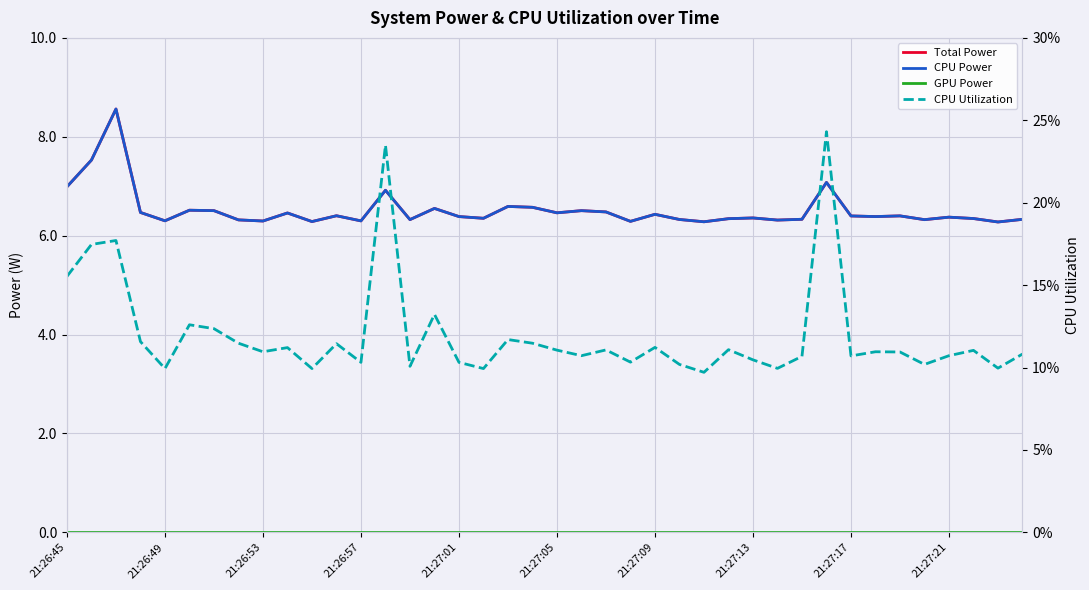

List the labels in order of CPU Power value, smallest first.

38, 26, 10, 23, 21:27:17, 12, 21:27:01, 29, 21:27:13, 35, 14, 25, 39, 30, 27, 37, 17, 28, 36, 16, 33, 32, 34, 11, 24, 21:27:21, 20, 21:26:57, 22, 21:27:09, 21, 21:27:05, 15, 19, 18, 13, 21:26:45, 31, 21:26:49, 21:26:53